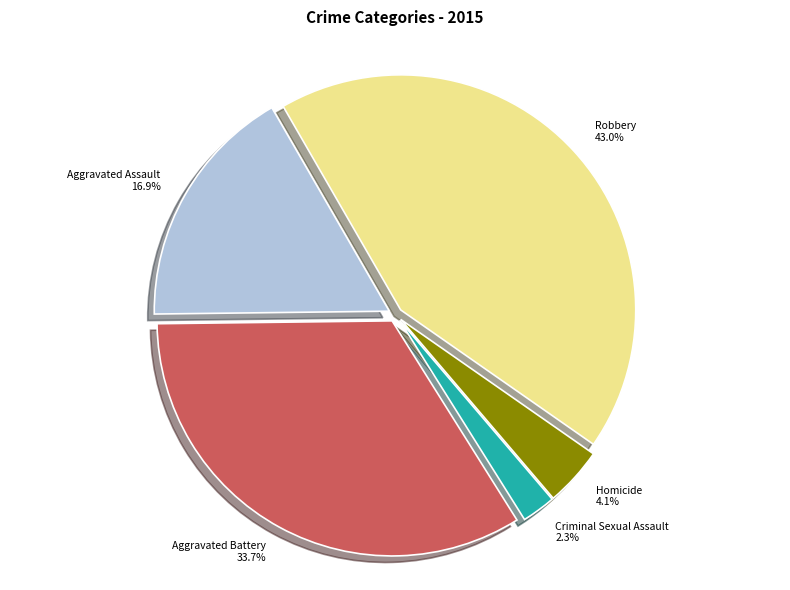

Rank the categories by value from highest to lowest.

Robbery, Aggravated Battery, Aggravated Assault, Homicide, Criminal Sexual Assault